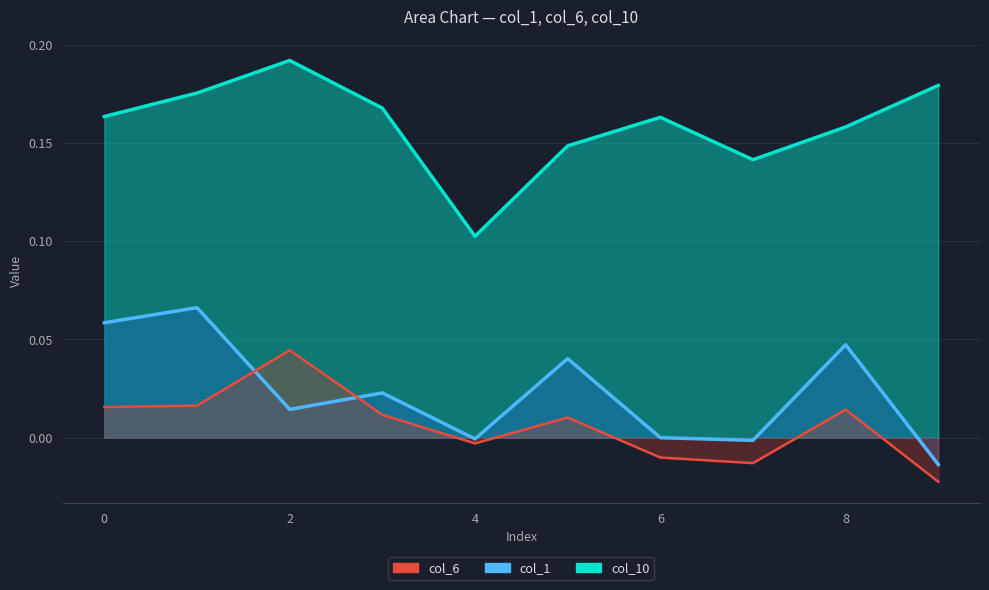

What is the value of the col_1 point at the 1st from the left?

0.1